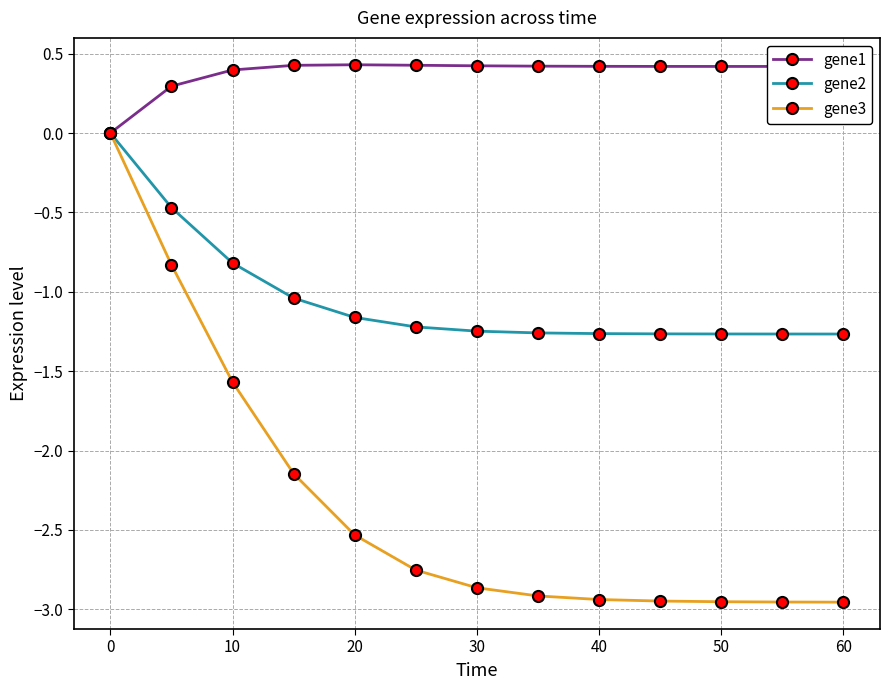

What is the difference between the second highest and minimum values in the gene3 series?

2.1